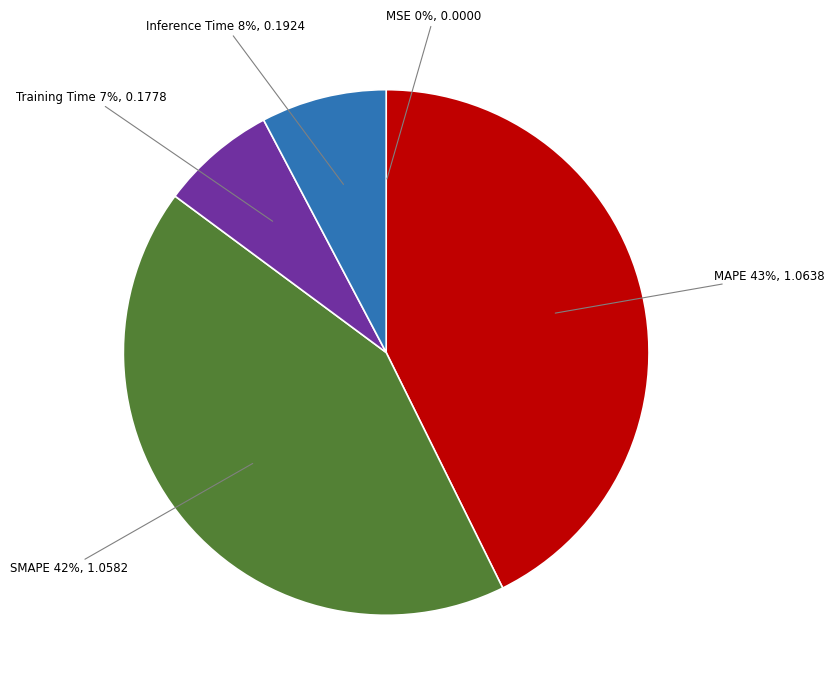

To the nearest percent, what is the average slice percentage?

20%